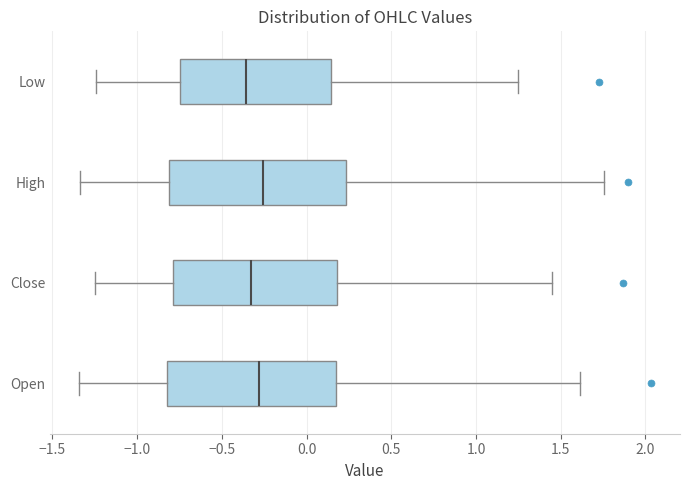

Reading bottom to top, transcribe this box plot: for each box, give where its median line is, the range the box spans, and where its two whiskers end, as read against the x-axis. The values are not printed on the chart, so give them approximately, as read against the axis.

Open: median -0.30, box -0.80 to 0.15, whiskers -1.35 to 1.60
Close: median -0.35, box -0.80 to 0.20, whiskers -1.25 to 1.45
High: median -0.25, box -0.80 to 0.25, whiskers -1.35 to 1.75
Low: median -0.35, box -0.75 to 0.15, whiskers -1.25 to 1.25